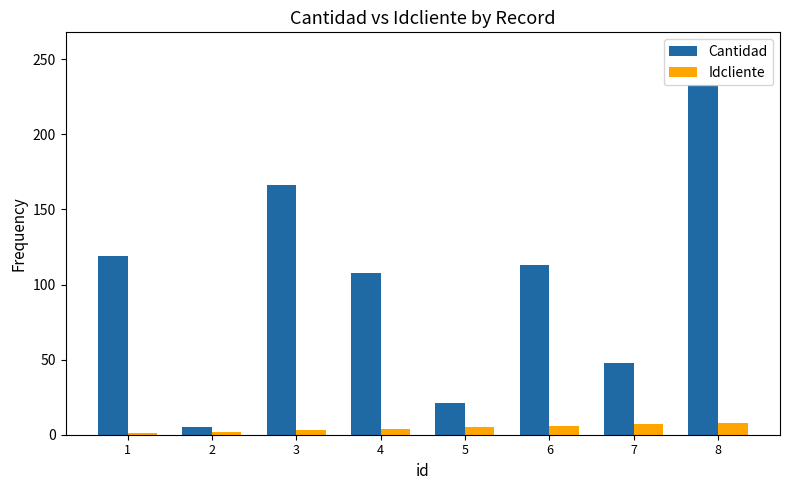

Which series changed the most between 2 and 6?

Cantidad